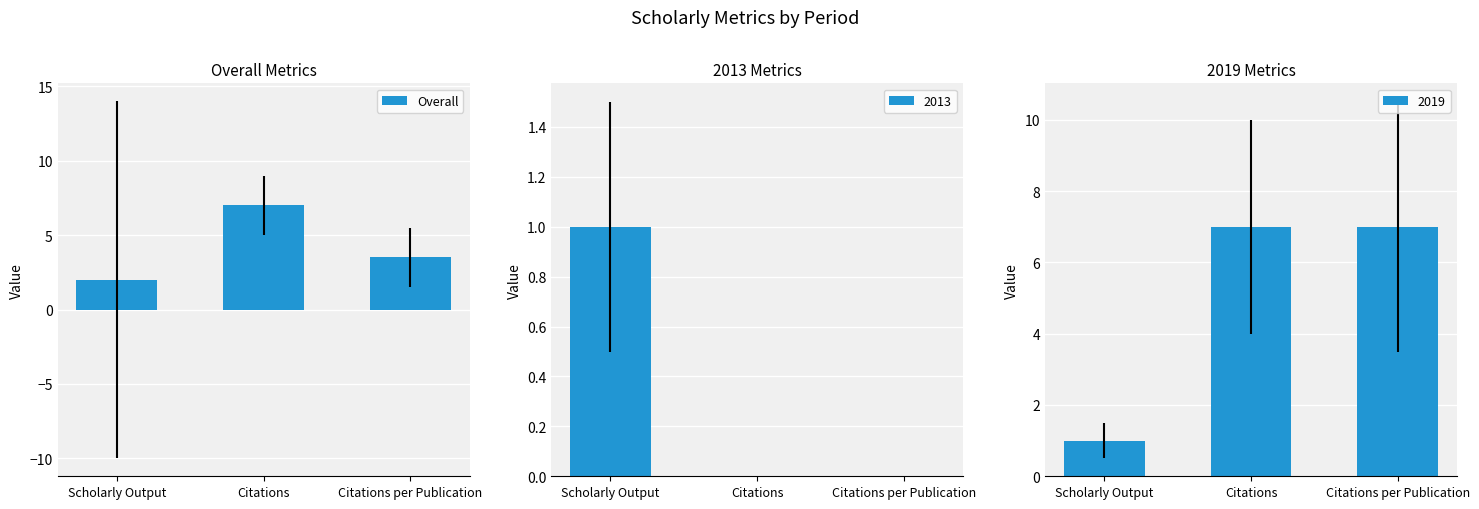

Count the number of data series in this chart.

1